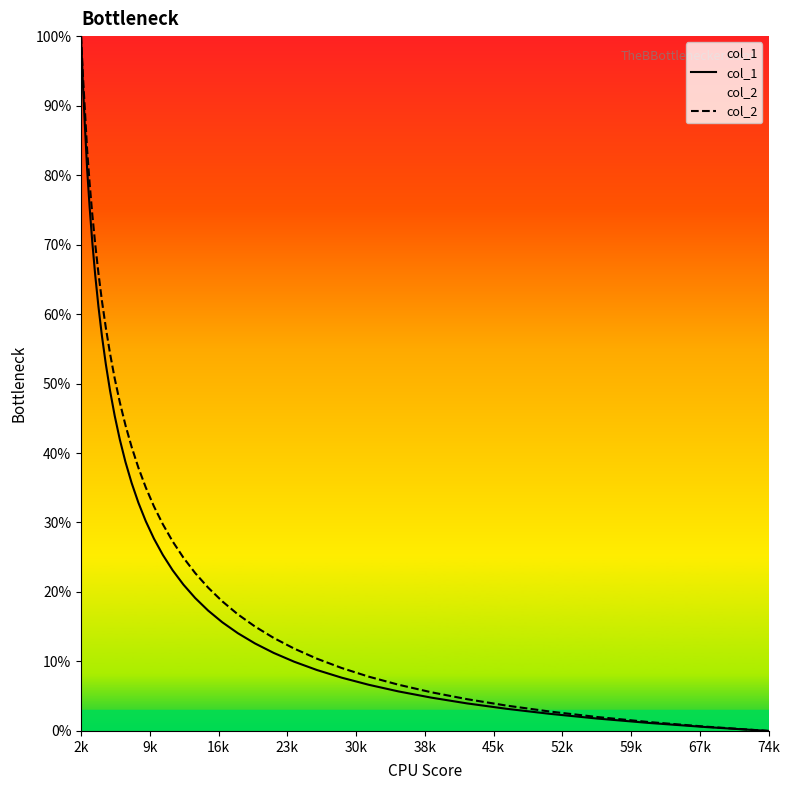

How many positive values does the col_2 series have?

39